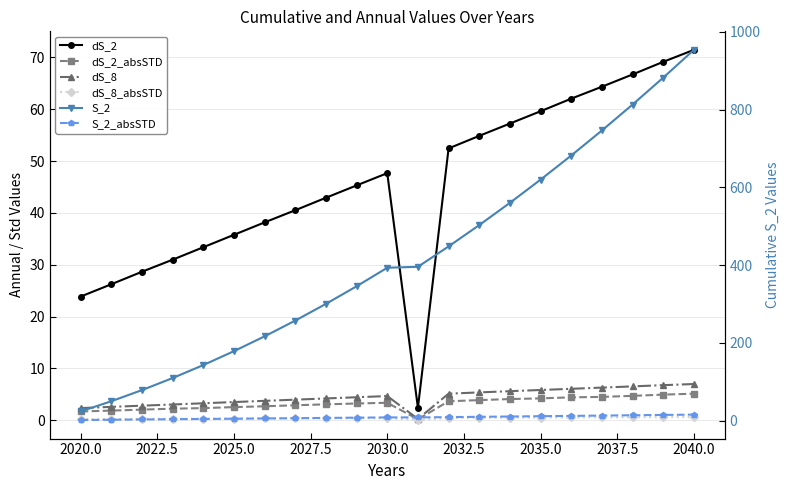

What is the value of the S_2 point at the 15th from the left?

560.2